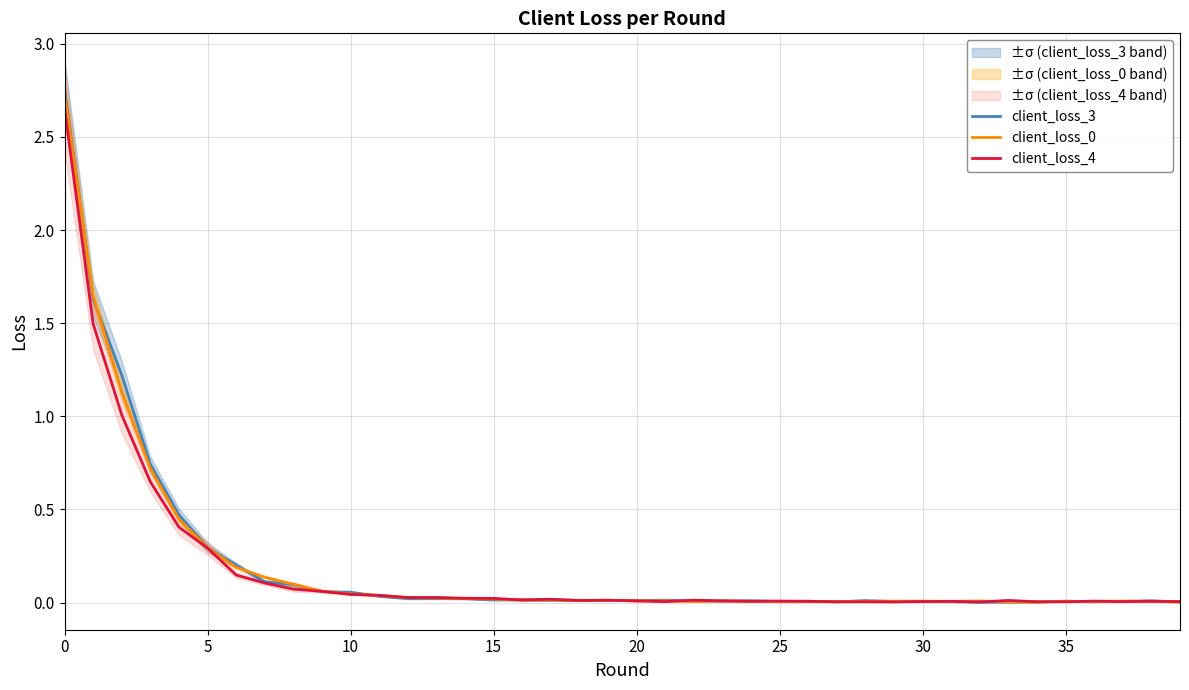

The value of client_loss_0 at 30 is 0.0. True or false?

False